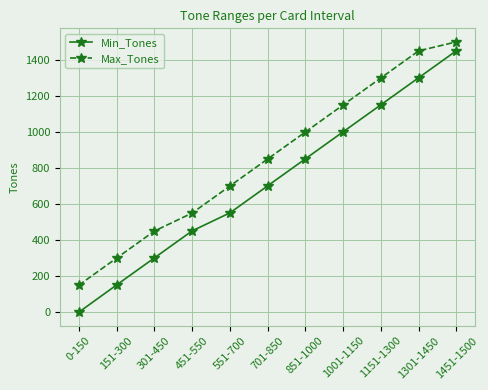

Reading left to right, extract all data points from this chart.

Min_Tones: 0	151	301	451	551	701	851	1001	1151	1301	1451
Max_Tones: 150	300	450	550	700	850	1000	1150	1300	1450	1500